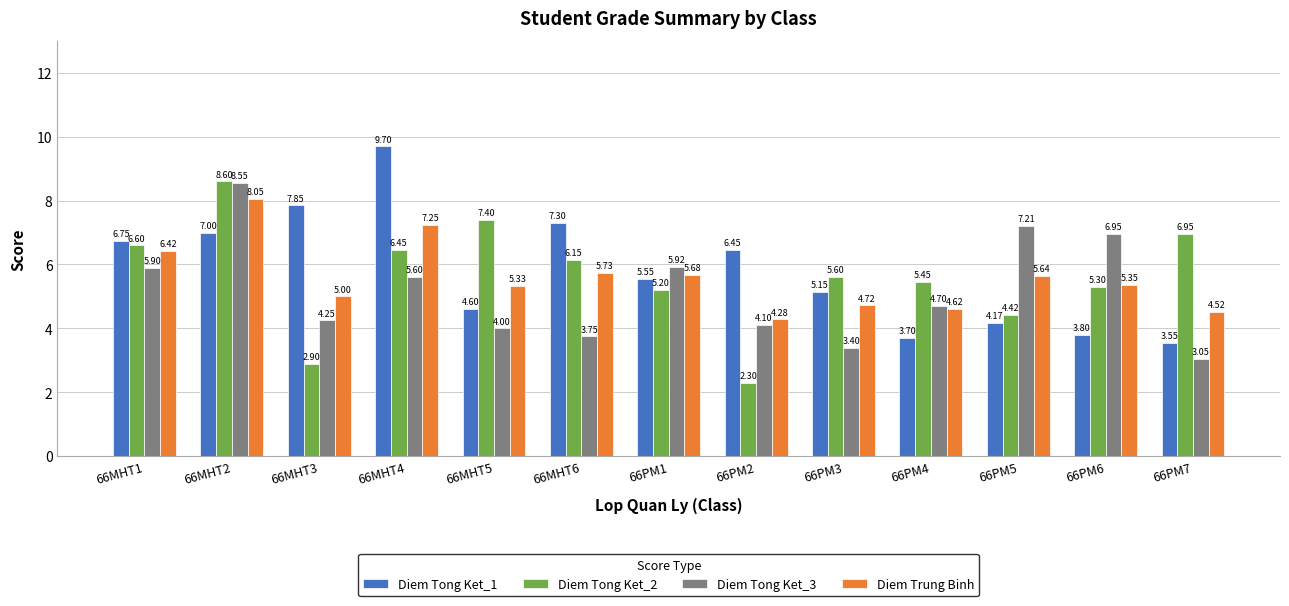

Are the bars grouped side by side (vs. stacked)?

Yes